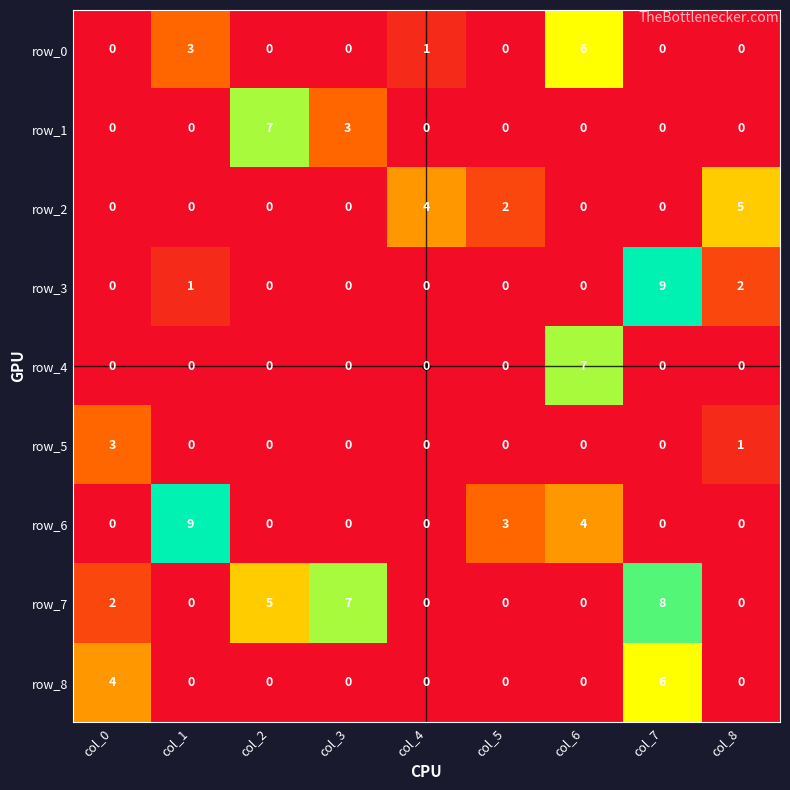

Reading left to right, extract all data points from this chart.

row_0: 0	3	0	0	1	0	6	0	0
row_1: 0	0	7	3	0	0	0	0	0
row_2: 0	0	0	0	4	2	0	0	5
row_3: 0	1	0	0	0	0	0	9	2
row_4: 0	0	0	0	0	0	7	0	0
row_5: 3	0	0	0	0	0	0	0	1
row_6: 0	9	0	0	0	3	4	0	0
row_7: 2	0	5	7	0	0	0	8	0
row_8: 4	0	0	0	0	0	0	6	0